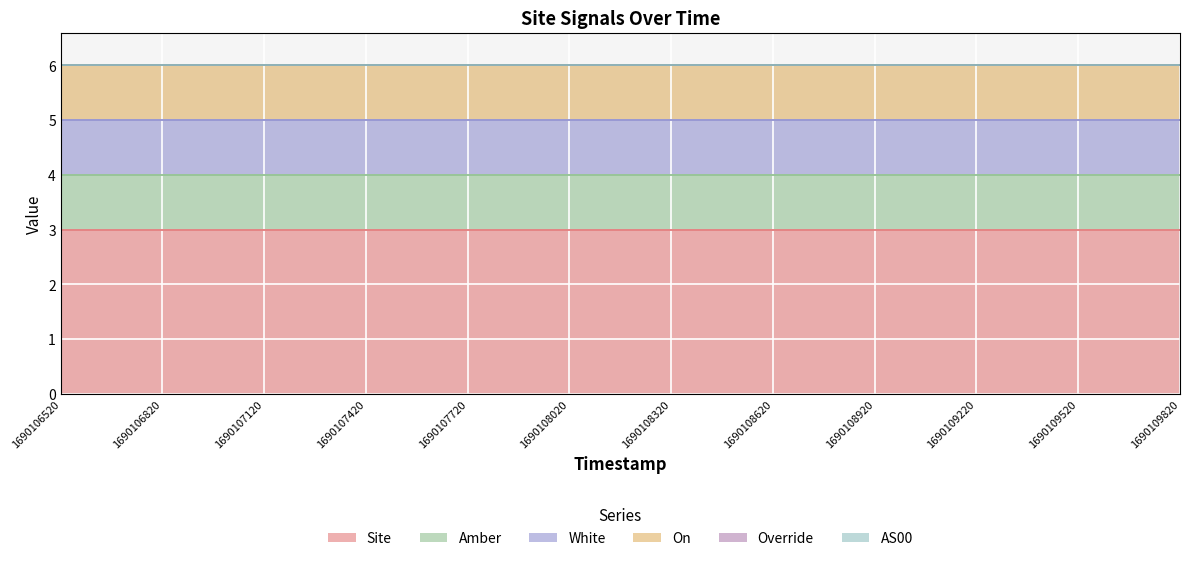

Is it true that White equals 0 at 1690107420?

False